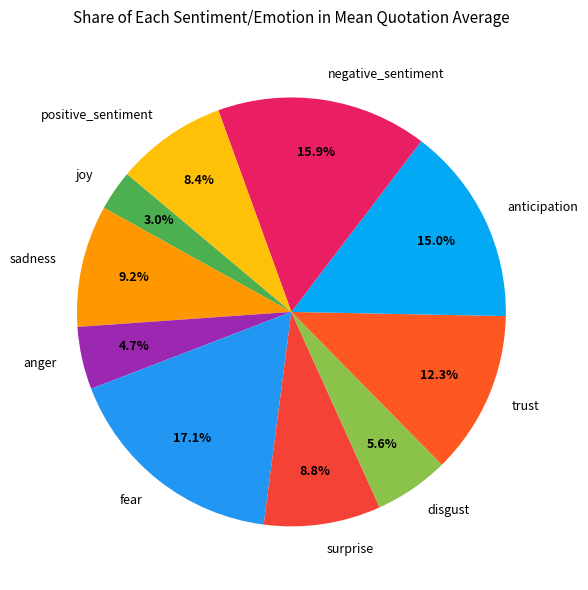

Combined, do positive_sentiment and trust account for over 50%?

No